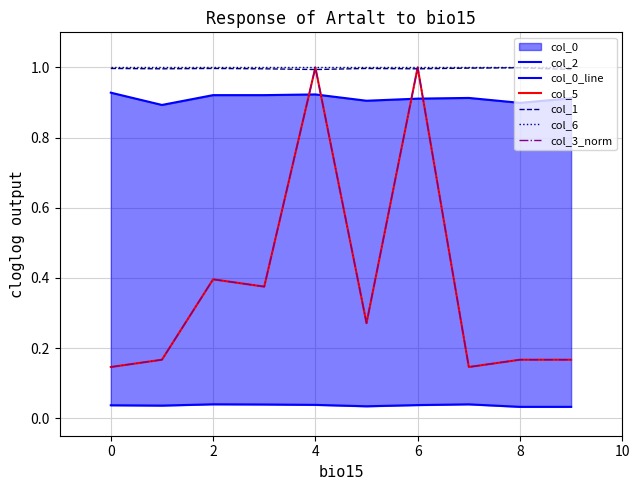

In col_1, how many points are lower than both neighbors (excluding endpoints)?

3